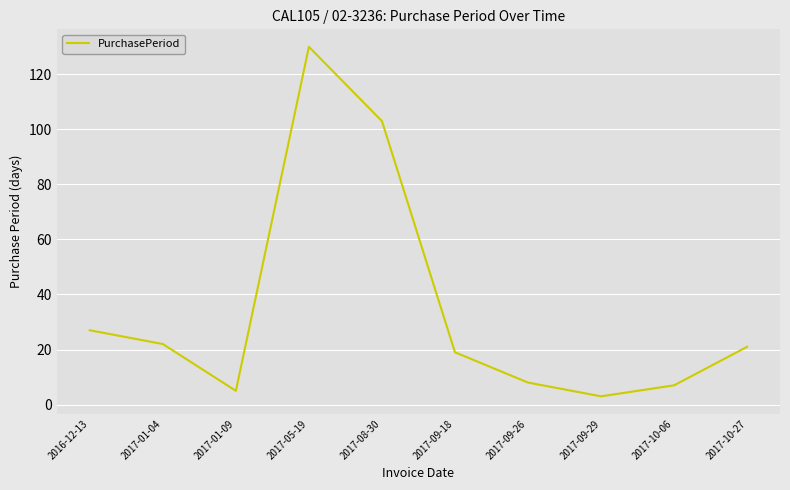

What is the difference between the maximum and minimum values?

127